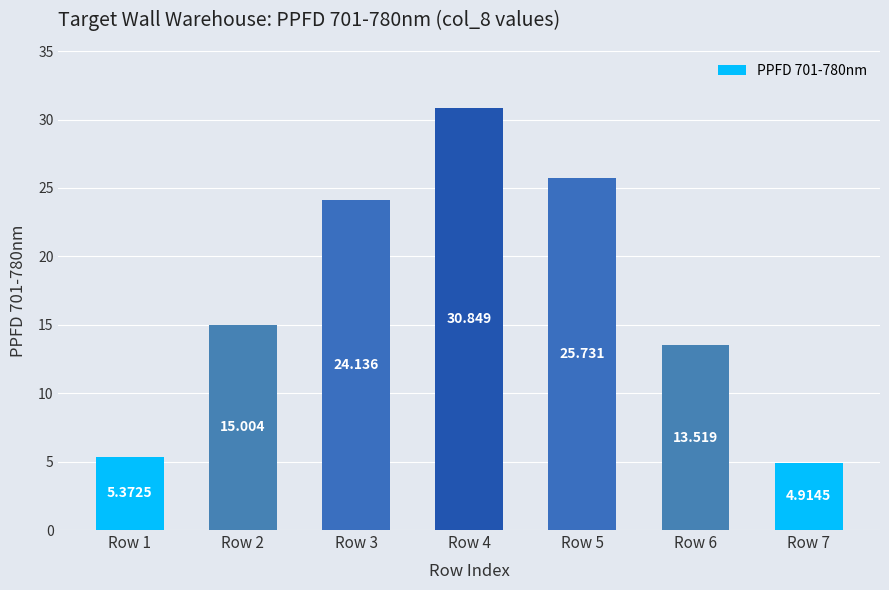

Read the value at Row 6.

13.5